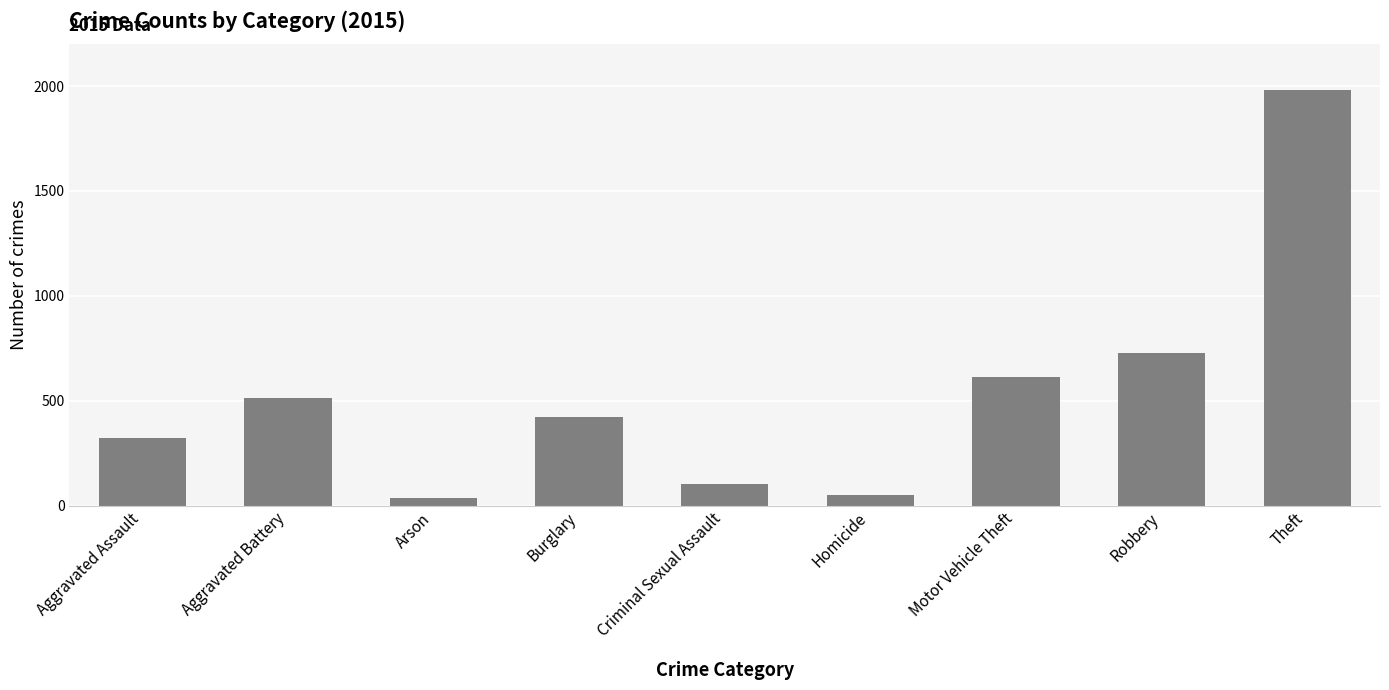

How many distinct data groups are displayed?

1